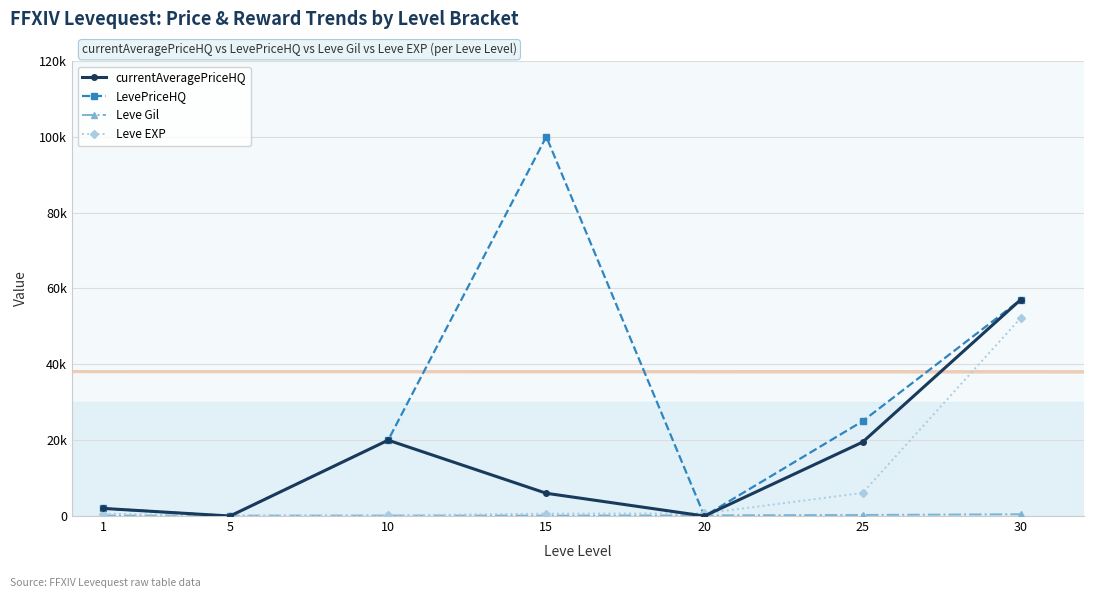

What is the sum of all Leve EXP values?

60411